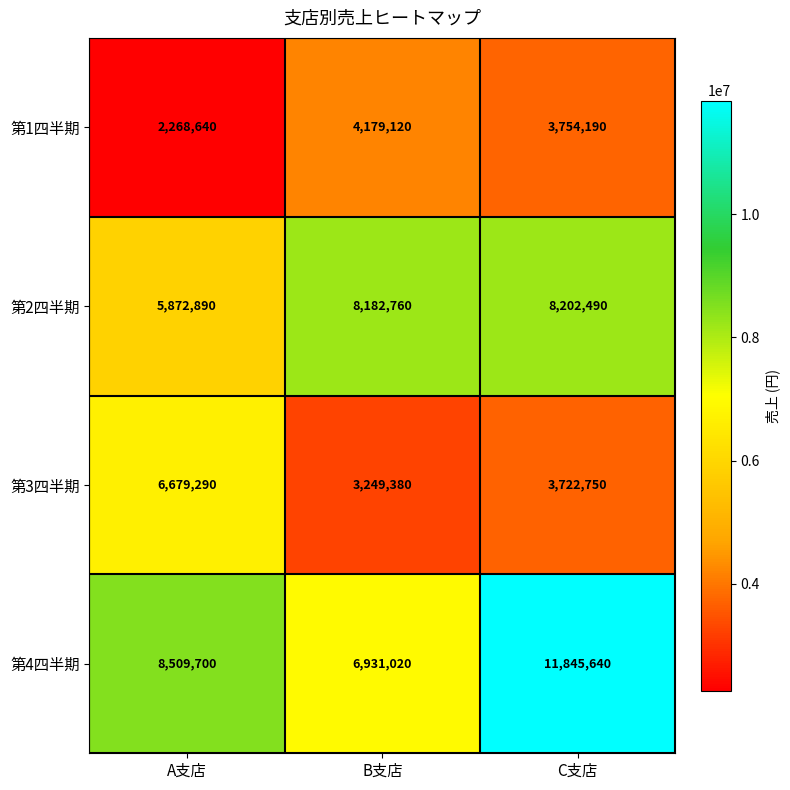

List the series in order of their peak value, lowest first.

第1四半期, 第3四半期, 第2四半期, 第4四半期